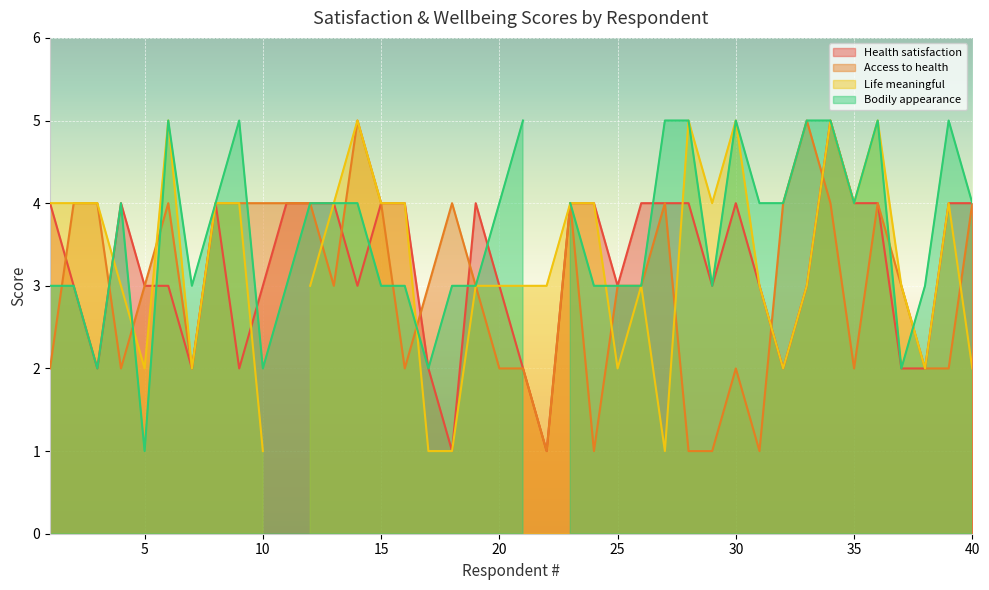

Count the How satisfied are you with your access to health services? values in the range 2 to 4.

33